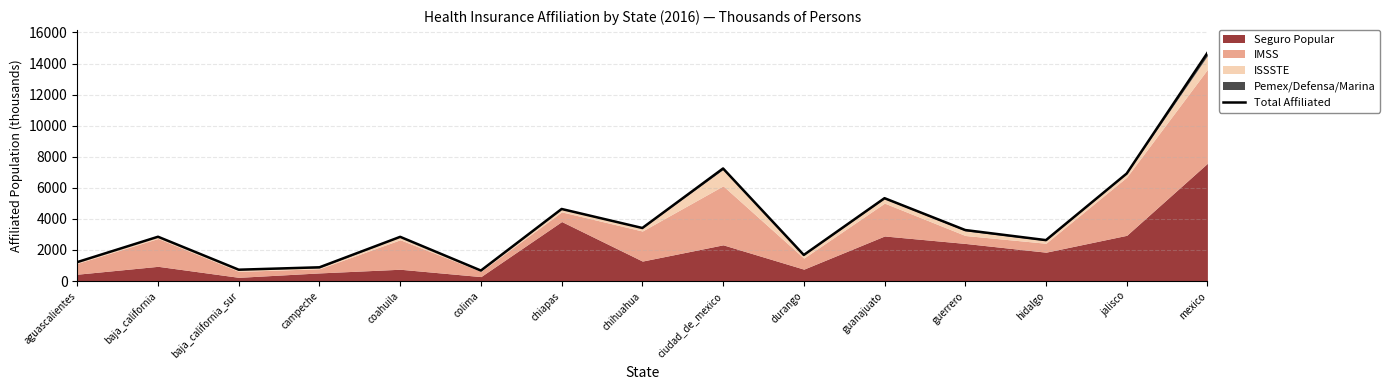

Is it true that the value at coahuila is 4503.2?

False